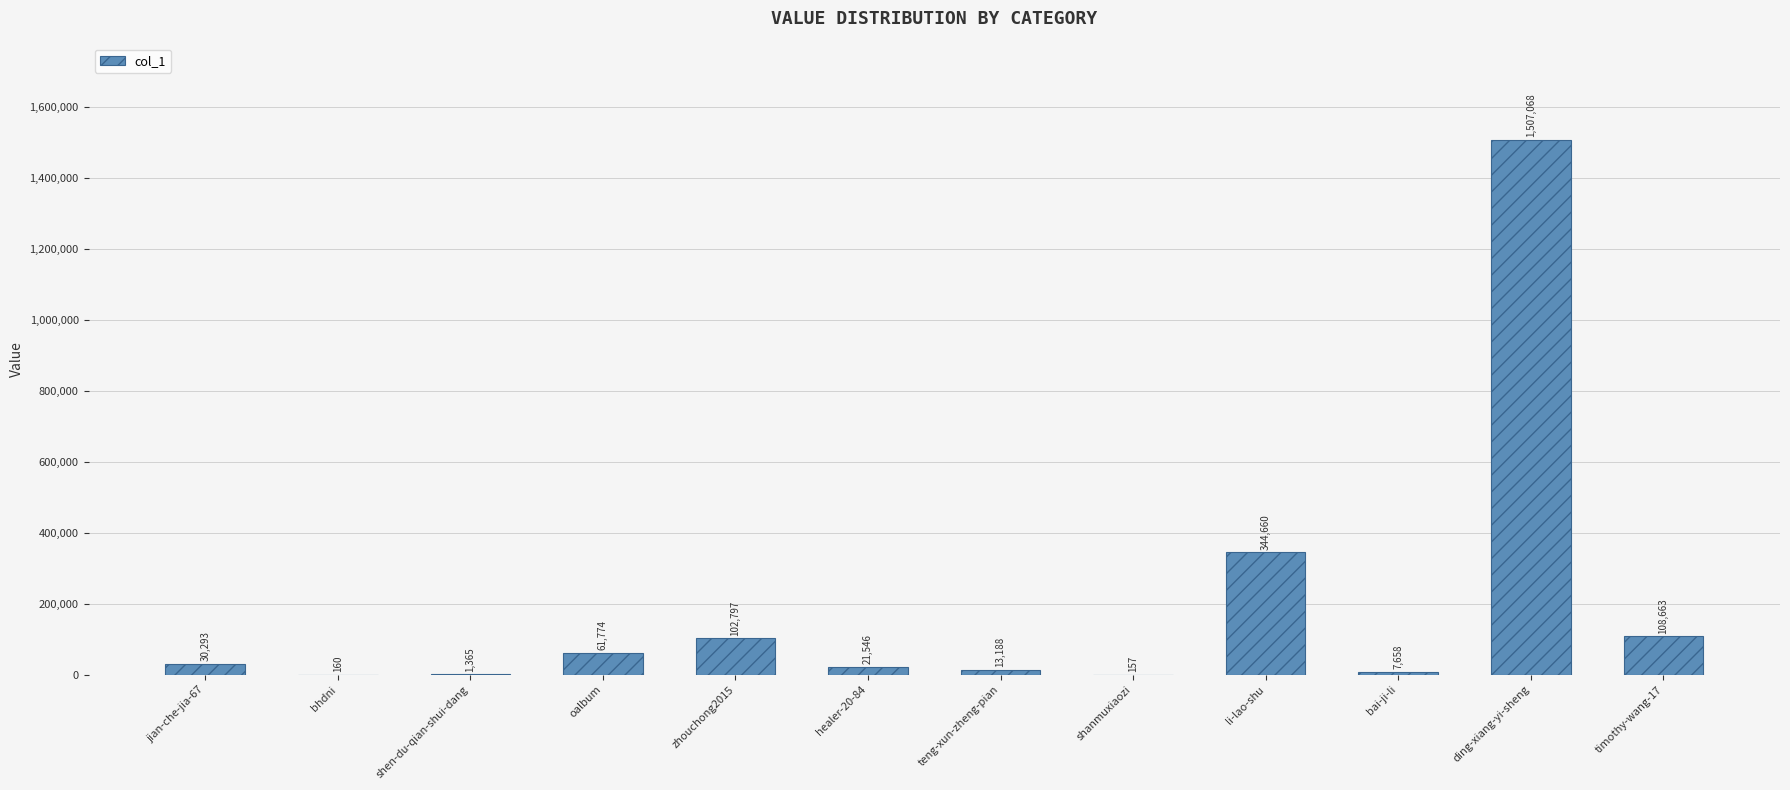

True or false: the data shows 61774 at oalbum.

True